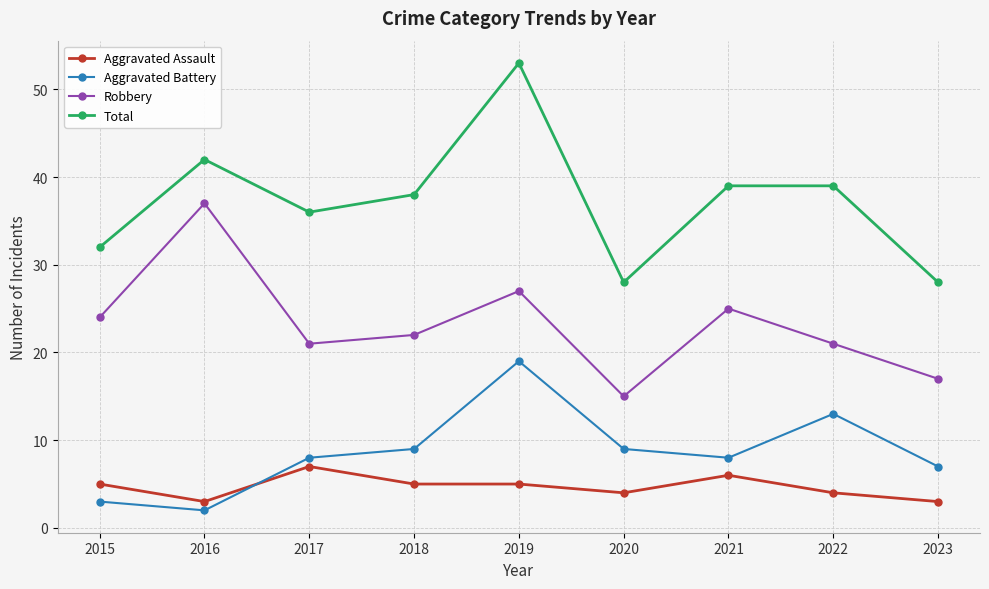

Where is the first local maximum for Aggravated Battery?

2019